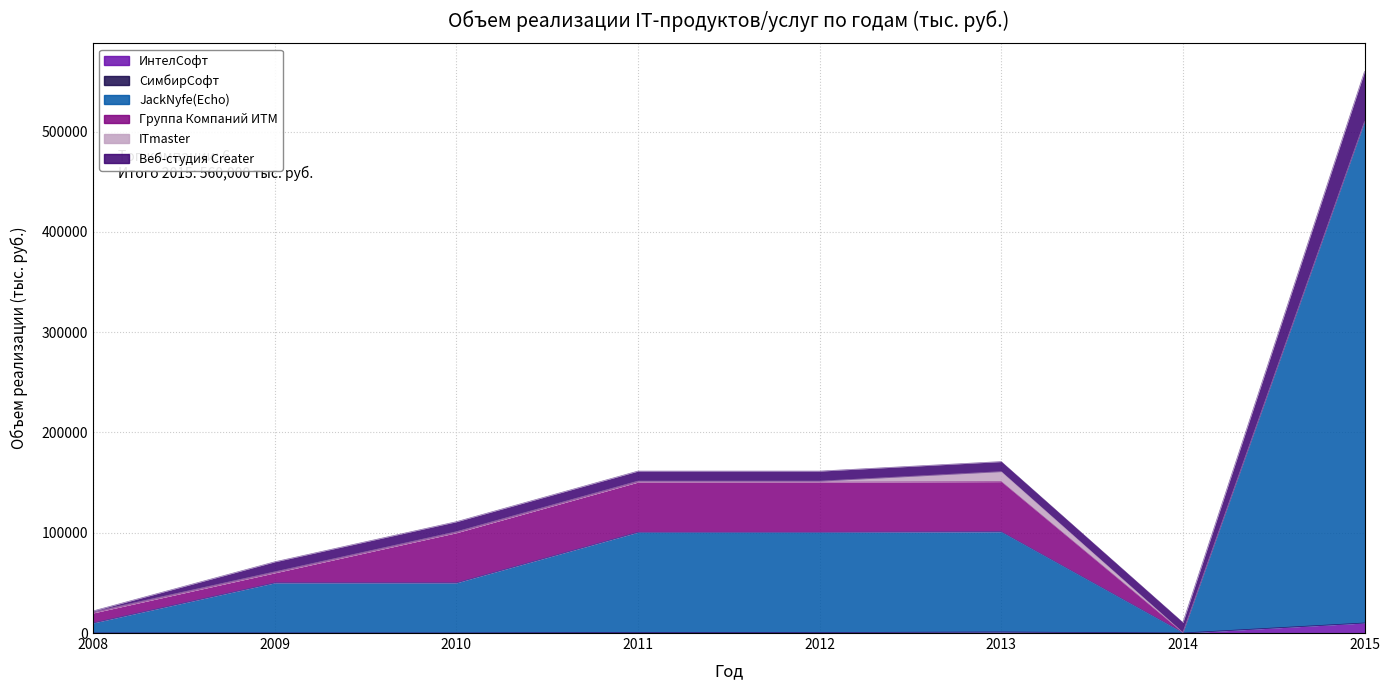

What is the value of the ИнтелСофт point at the 4th from the left?

500